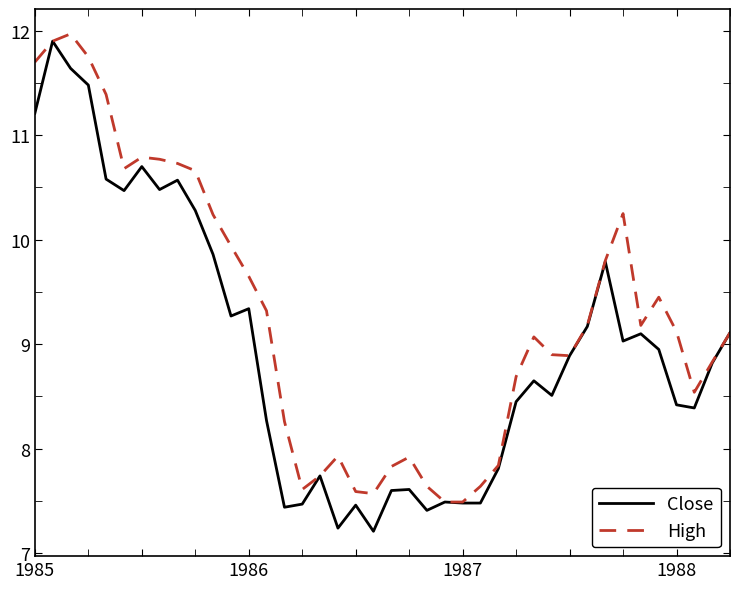

Which series has the largest total across all categories?

High